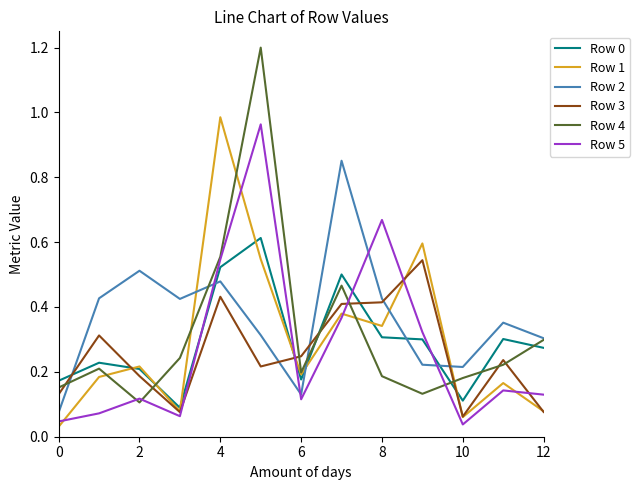

True or false: Row 0 and Row 4 cross at least once.

True